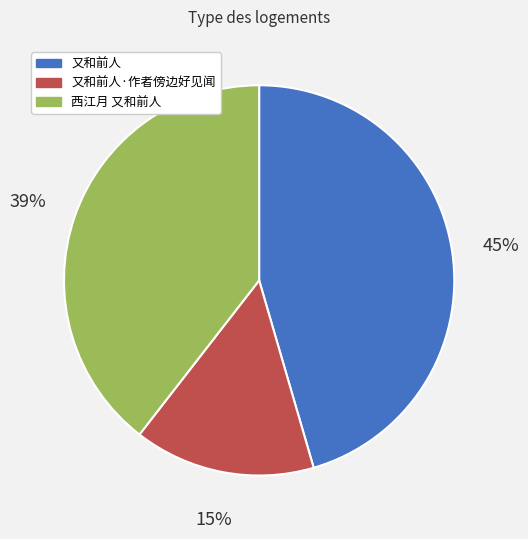

Does any single category account for the majority?

No